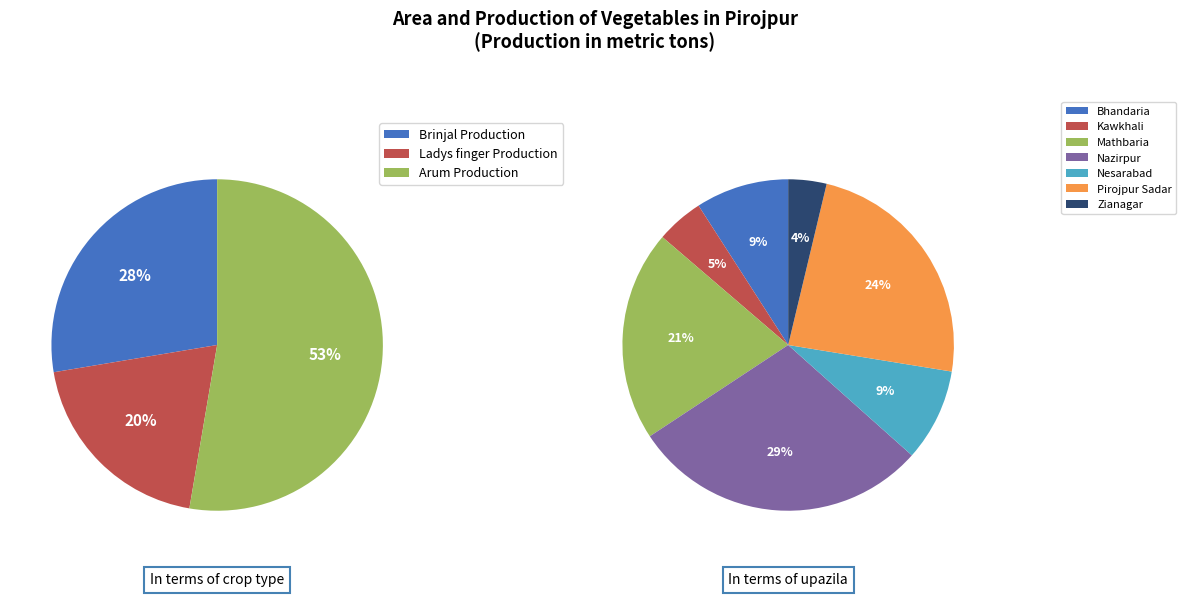

How many segments does this pie chart have?

7